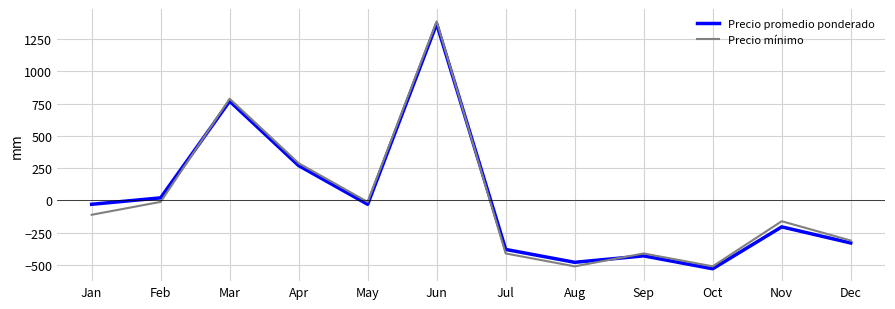

At which category does Precio mínimo reach its first local peak?

Mar